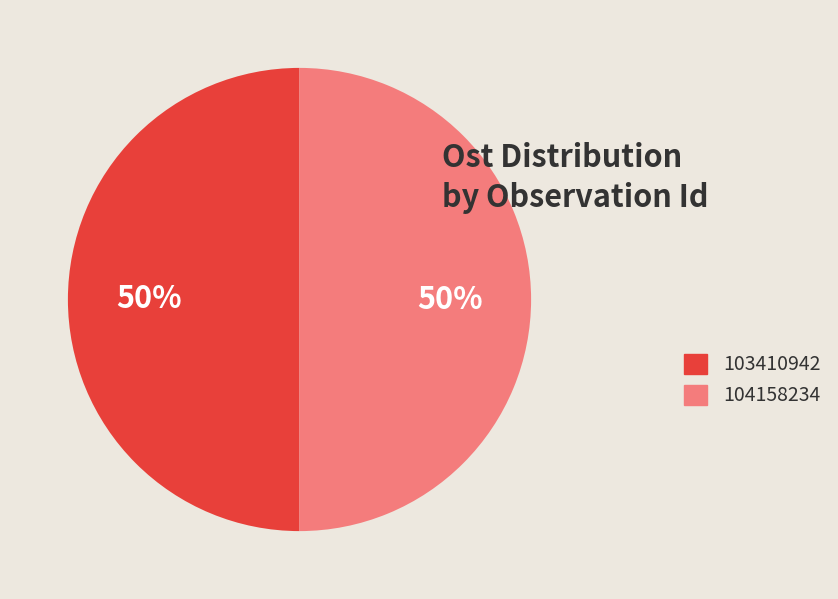

How many slices are in this pie chart?

2